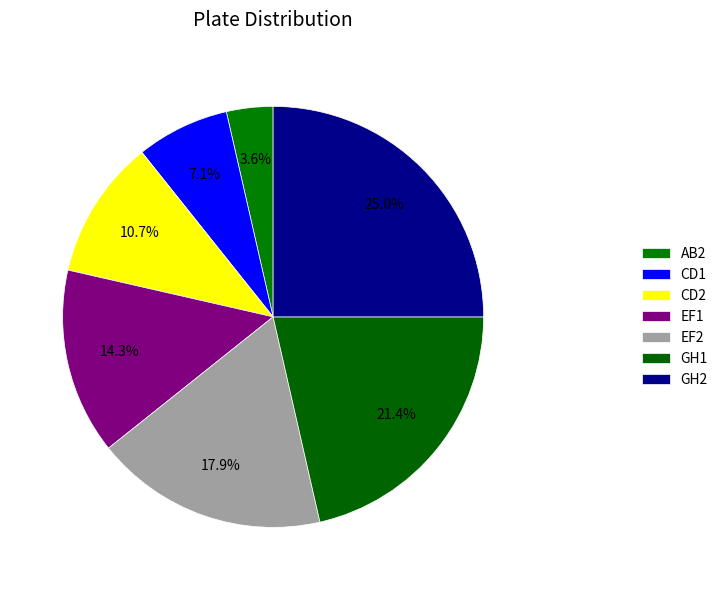

To the nearest percent, what percentage of the pie is CD2?

11%